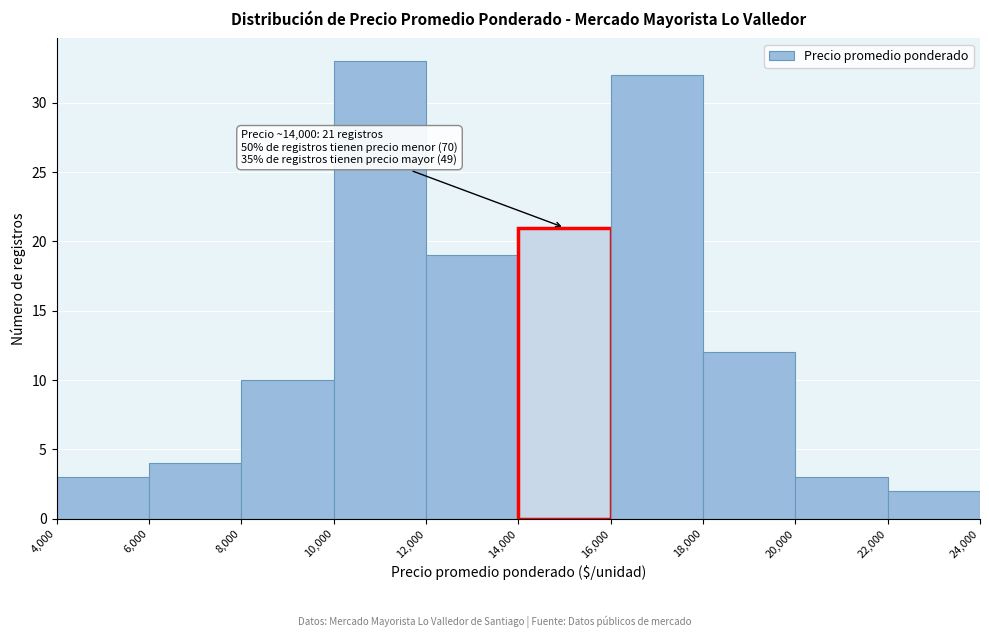

Which range on the x-axis has the tallest bar?

10,000 to 12,000